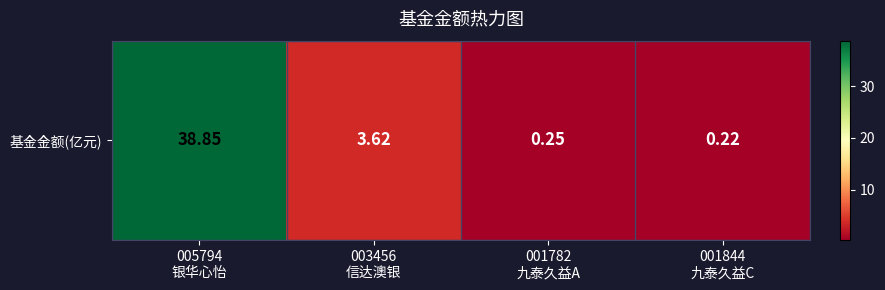

What is the difference between the maximum and minimum values?

38.6